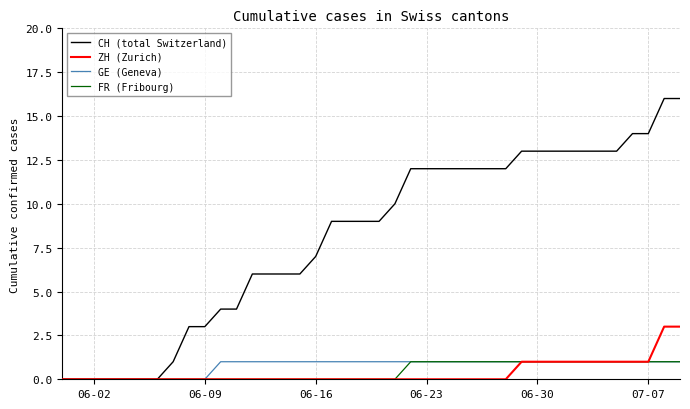

What is the highest value of the ZH (Zurich) series?

3